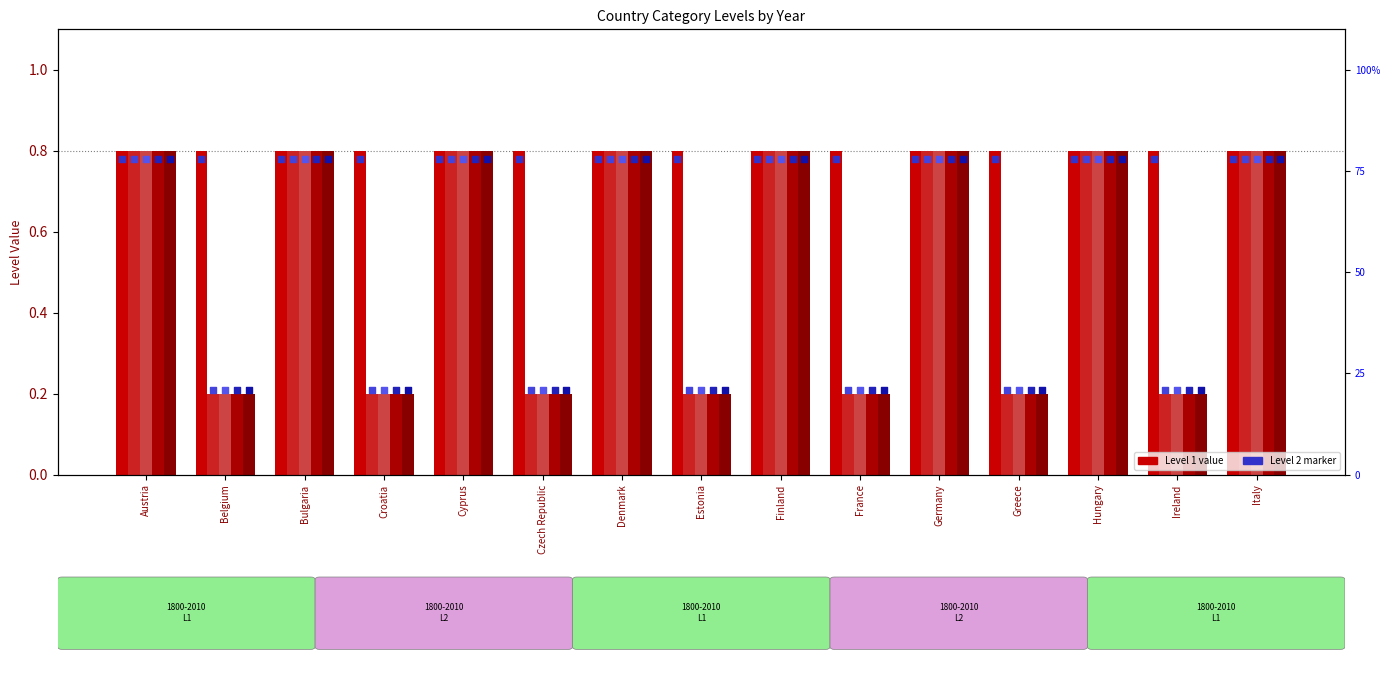

At which category is the sum across all series the highest?

Austria